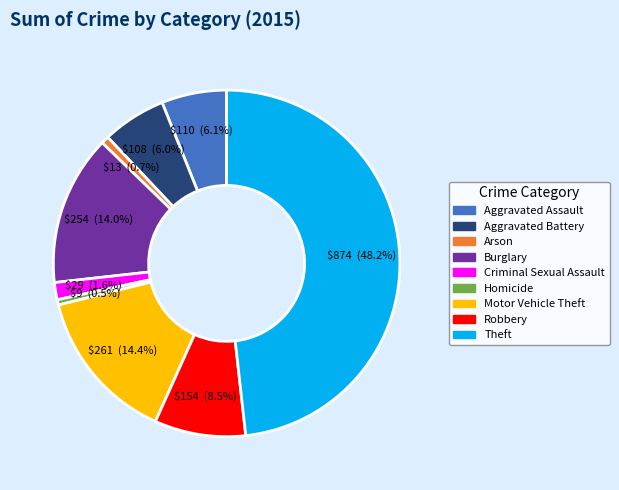

Is there a majority slice in this chart?

No